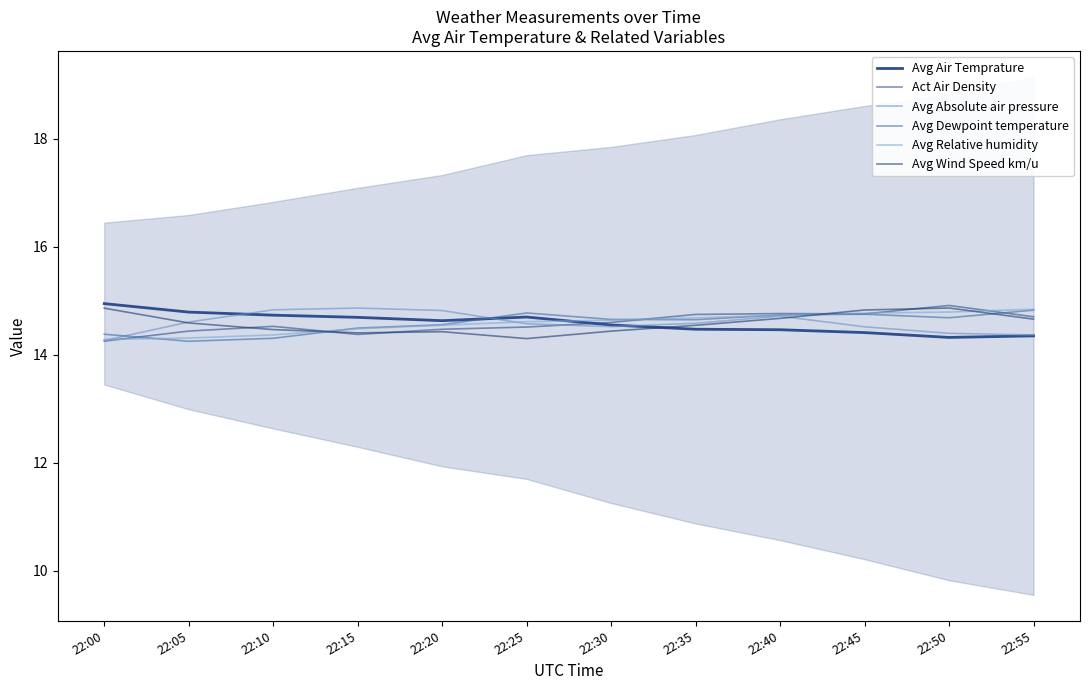

Rank the categories by Act Air Density value from highest to lowest.

22:50, 22:40, 22:45, 22:35, 22:55, 22:30, 22:10, 22:25, 22:20, 22:05, 22:15, 22:00